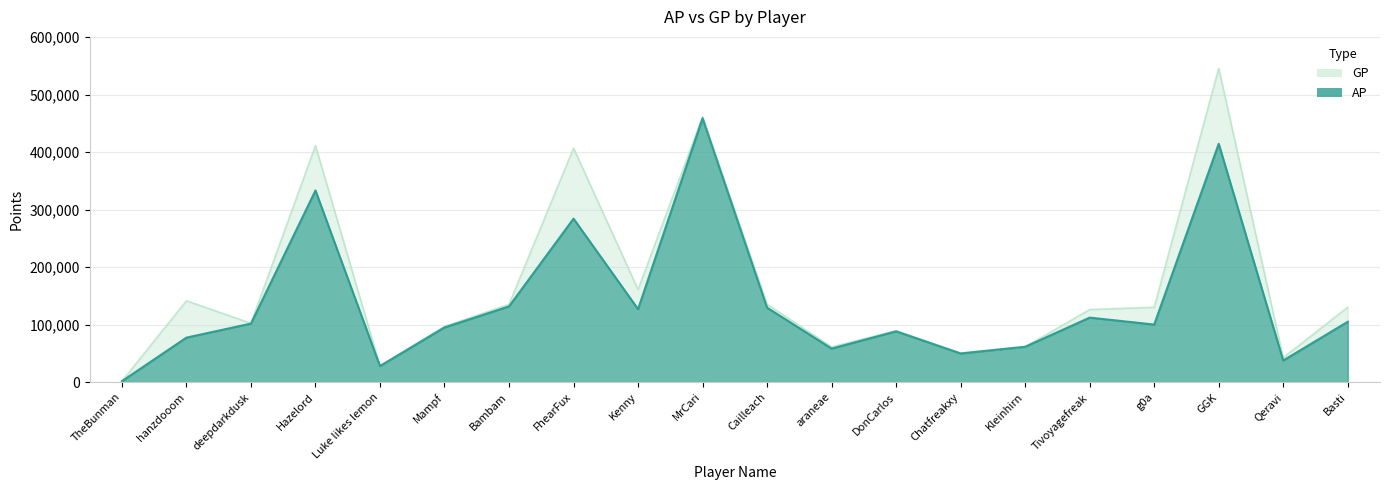

True or false: GP and AP cross at least once.

False